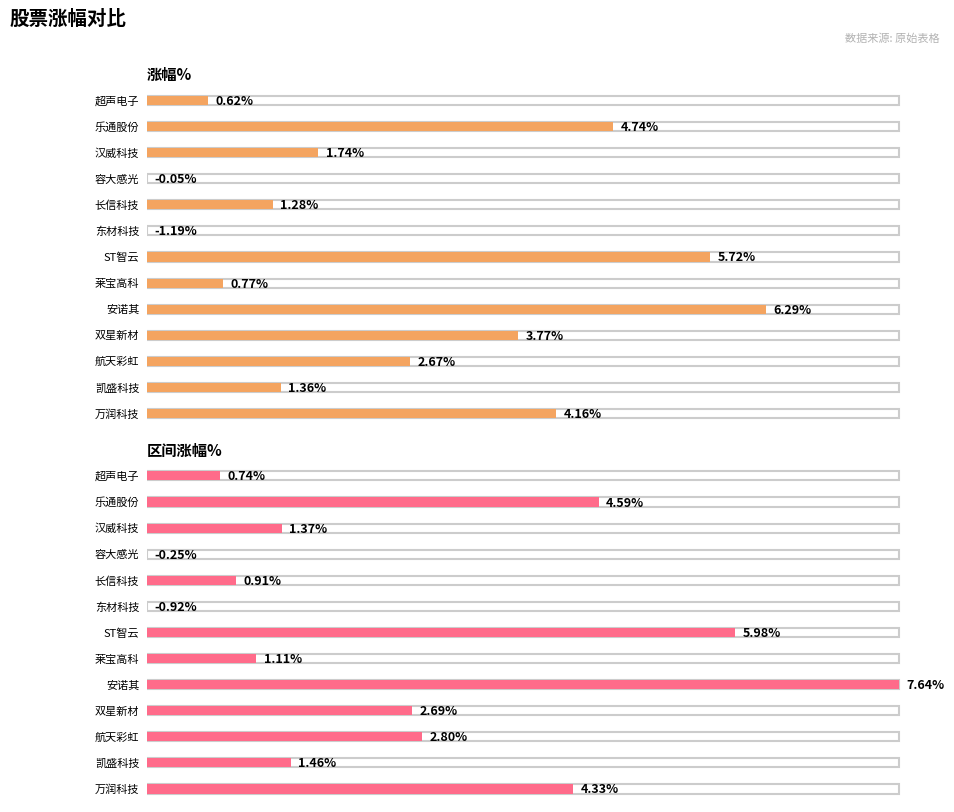

At which category is the sum across all series the highest?

安诺其